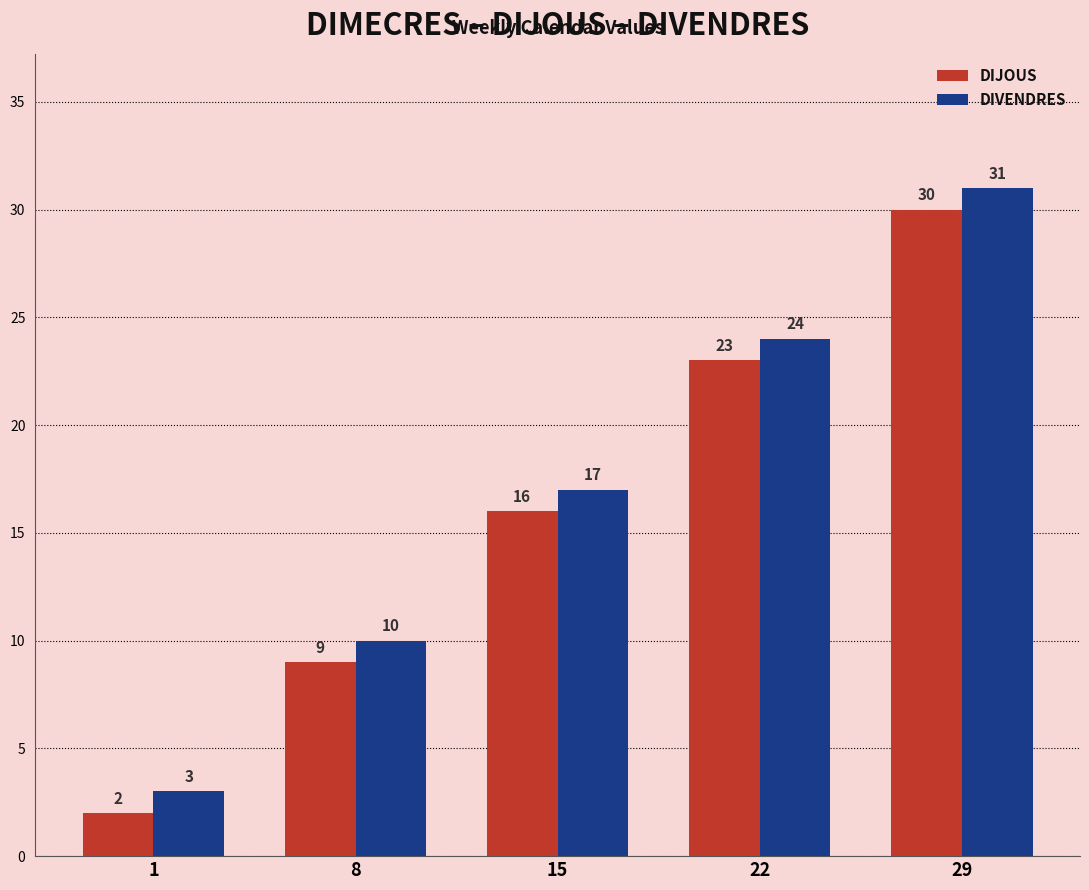

True or false: DIJOUS has a value of 9 at 22.

False